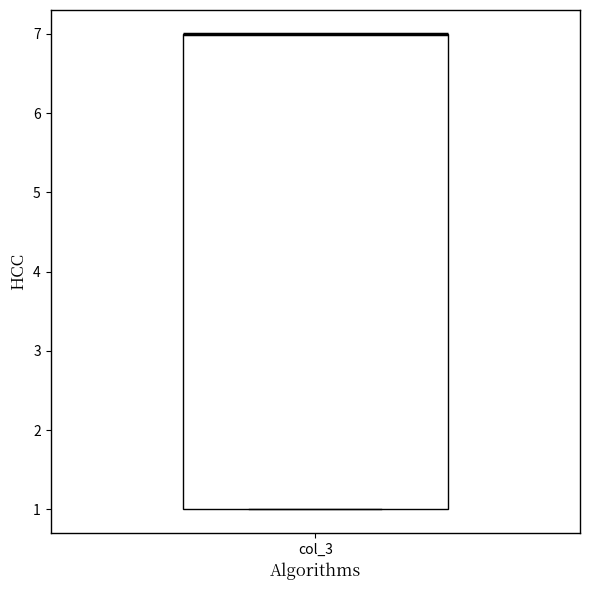

Read this box plot against the y-axis: the position of the median line, the range covered by the box, and the ends of both whiskers. The values are not printed on the chart, so give them approximately, as read against the axis.

median 7 (drawn on the box's upper edge), box 1 to 7, whiskers 1 to 7